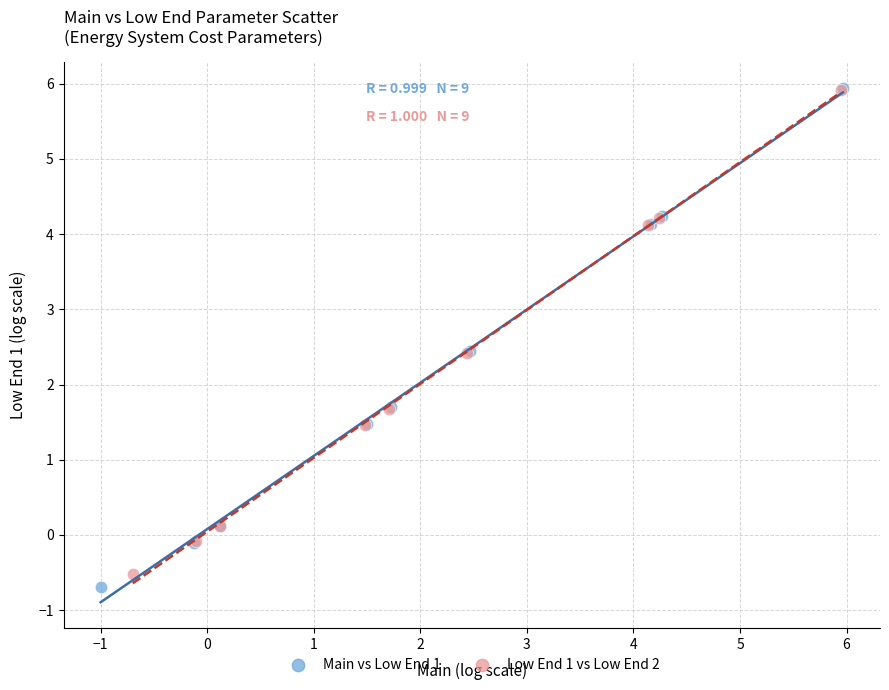

Which series has the widest spread of Y values?

Main vs Low End 1